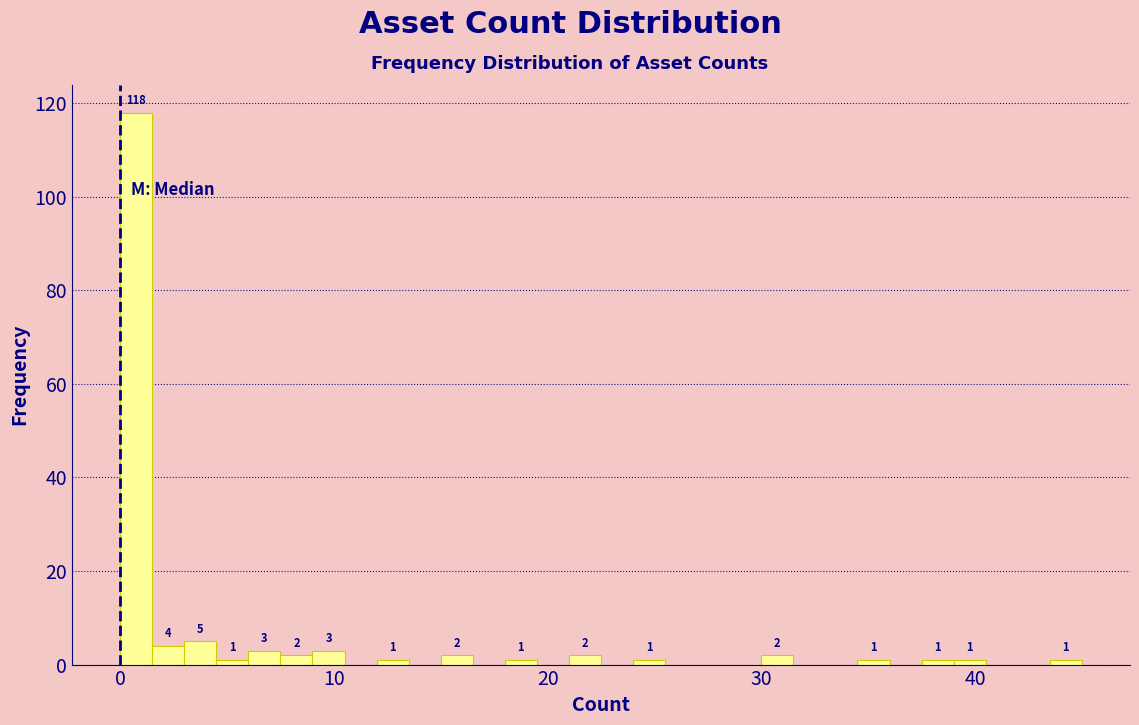

Around what value on the x-axis is the tallest bar? Give the approximate position of its centre, as read against the axis.

1